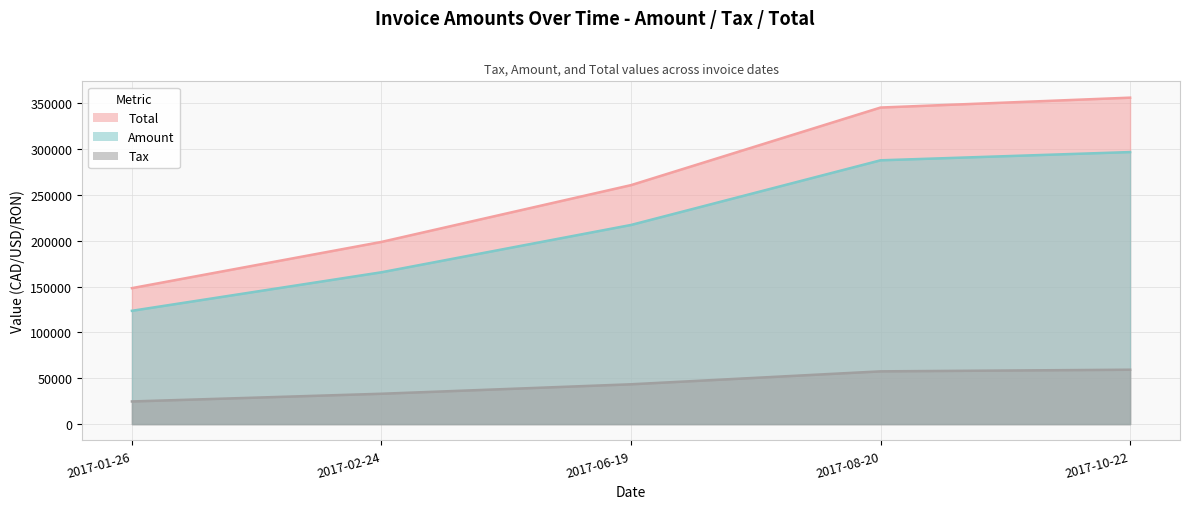

At which category is the sum across all series the highest?

2017-10-22